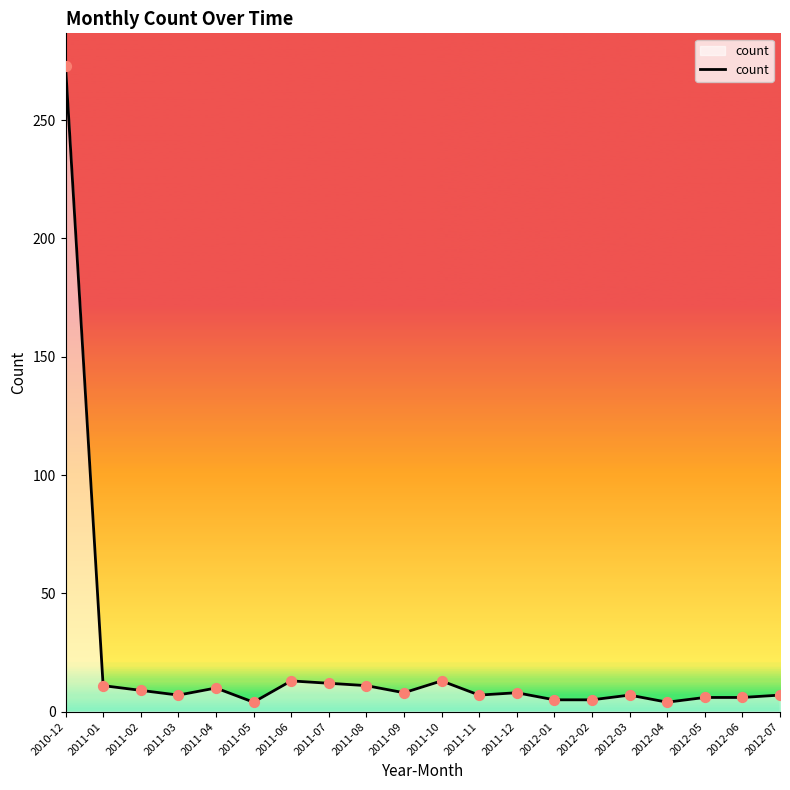

Approximately how many times larger is the value at 2011-03 compared to 2011-07?

0.6